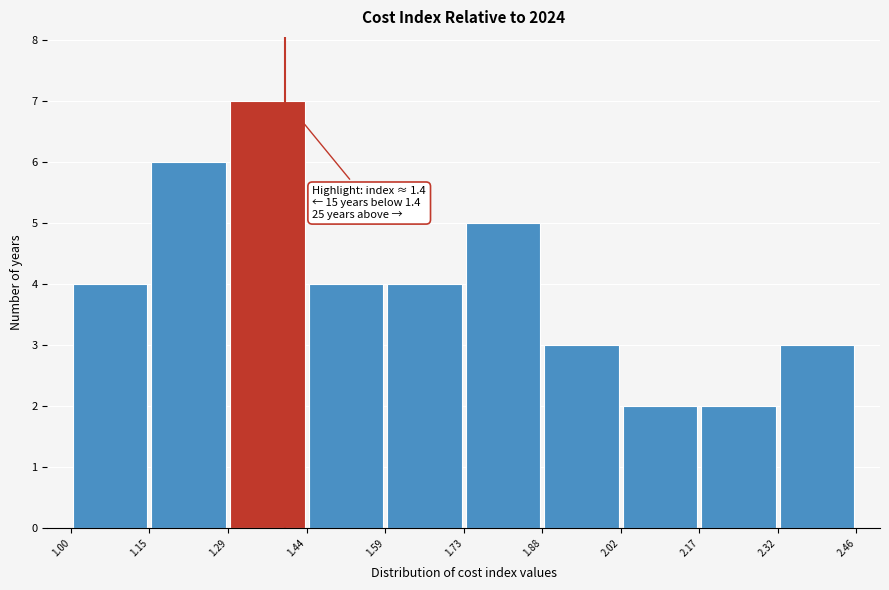

Over which range of the x-axis is the bar tallest?

1.29 to 1.44